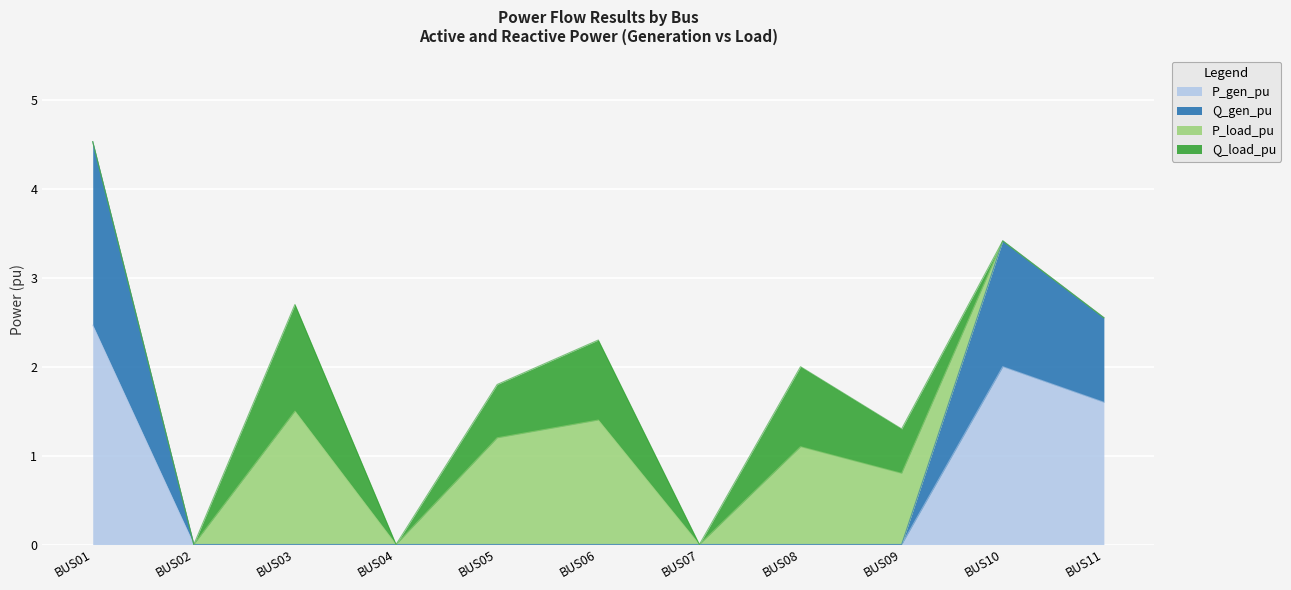

True or false: P_gen_pu and Q_gen_pu intersect in this chart.

False